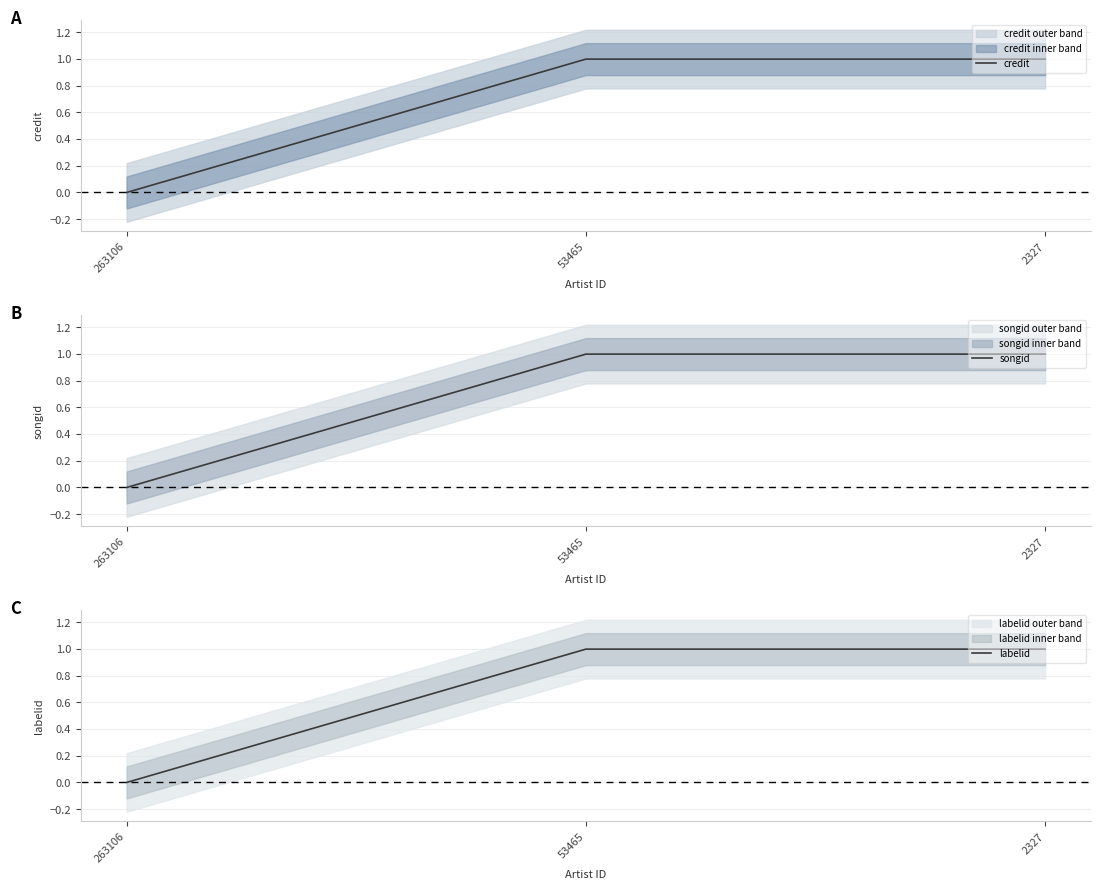

Is this an area chart (filled region under the line)?

No